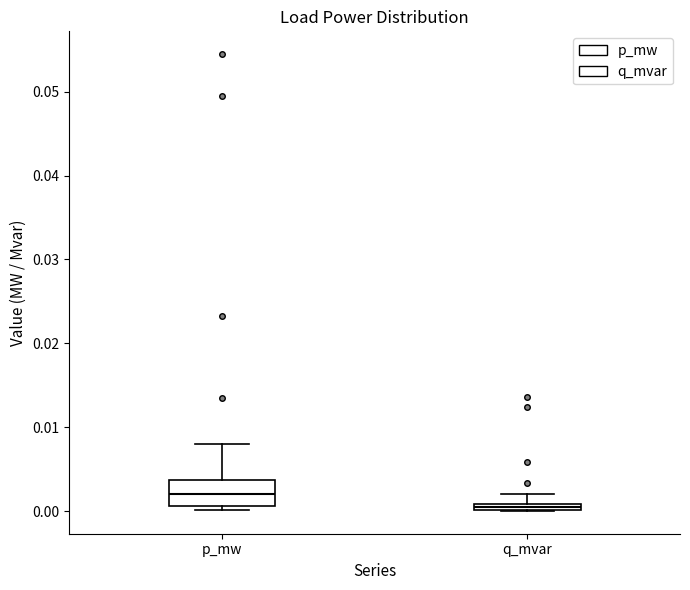

Where does the upper whisker of the box for q_mvar end on the y-axis? The values are not printed on the chart, so give them approximately, as read against the axis.

0.002